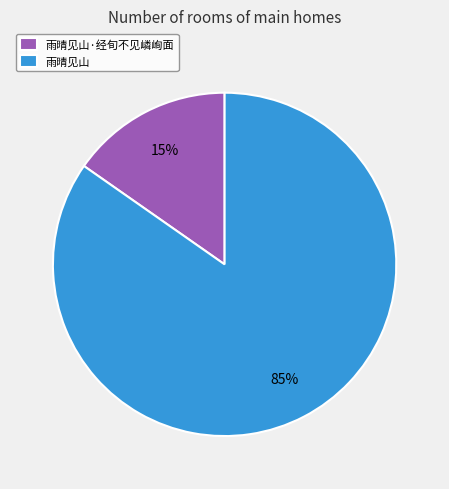

Rank the categories by value from highest to lowest.

雨晴见山, 雨晴见山·经旬不见嶙峋面